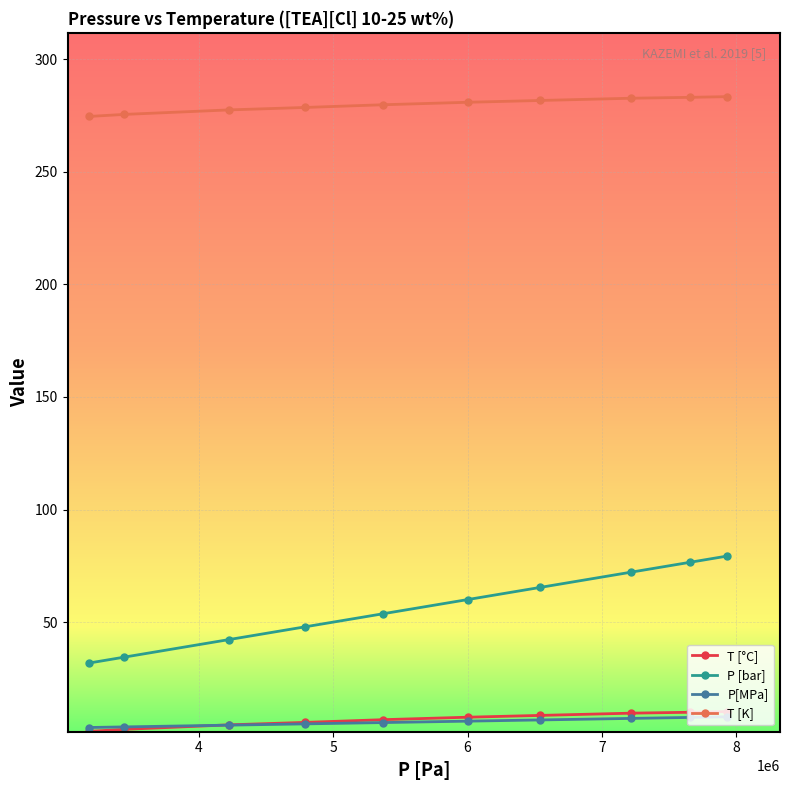

True or false: T [K] and P [bar] cross at least once.

False